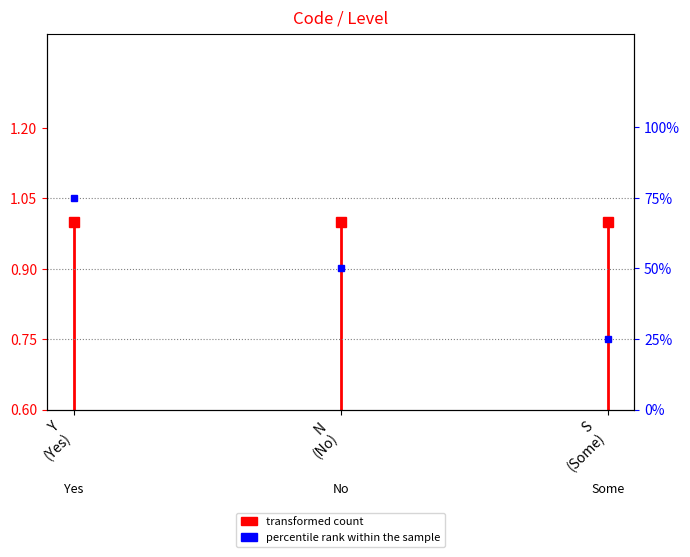

The value at Y (Yes) is 0.5. True or false?

False